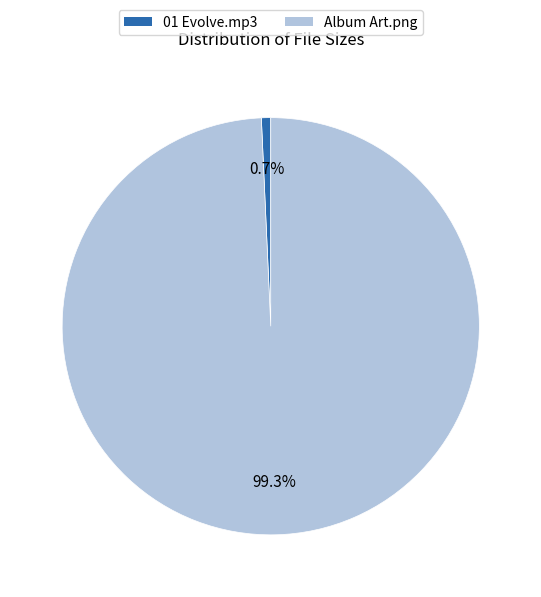

Which slice is the smallest?

01 Evolve.mp3